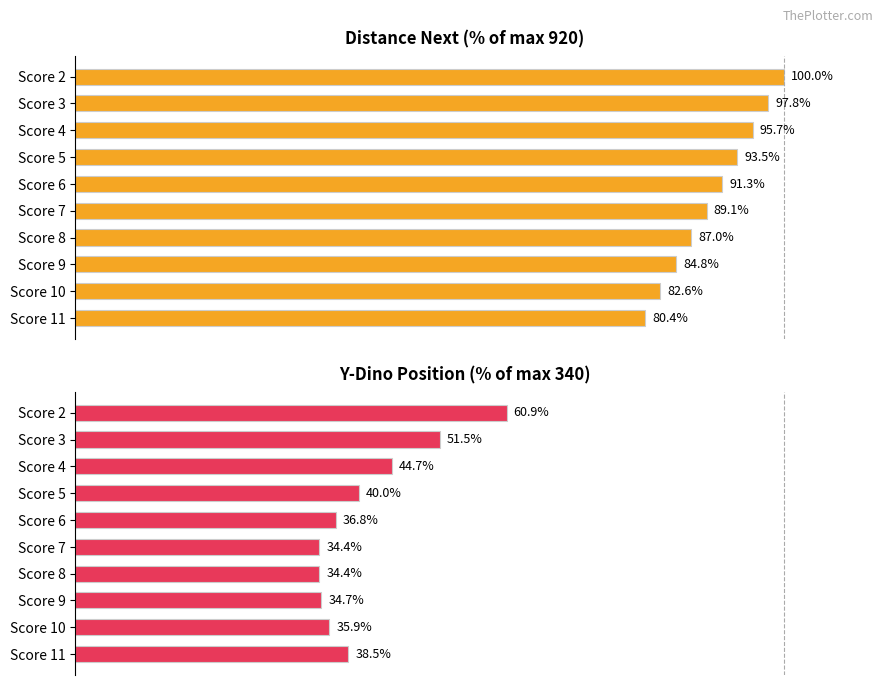

Reading left to right, list all the values displayed in this chart.

distance_next: 100.0	97.8	95.7	93.5	91.3	89.1	87.0	84.8	82.6	80.4
y_dino: 60.9	51.5	44.7	40.0	36.8	34.4	34.4	34.7	35.9	38.5